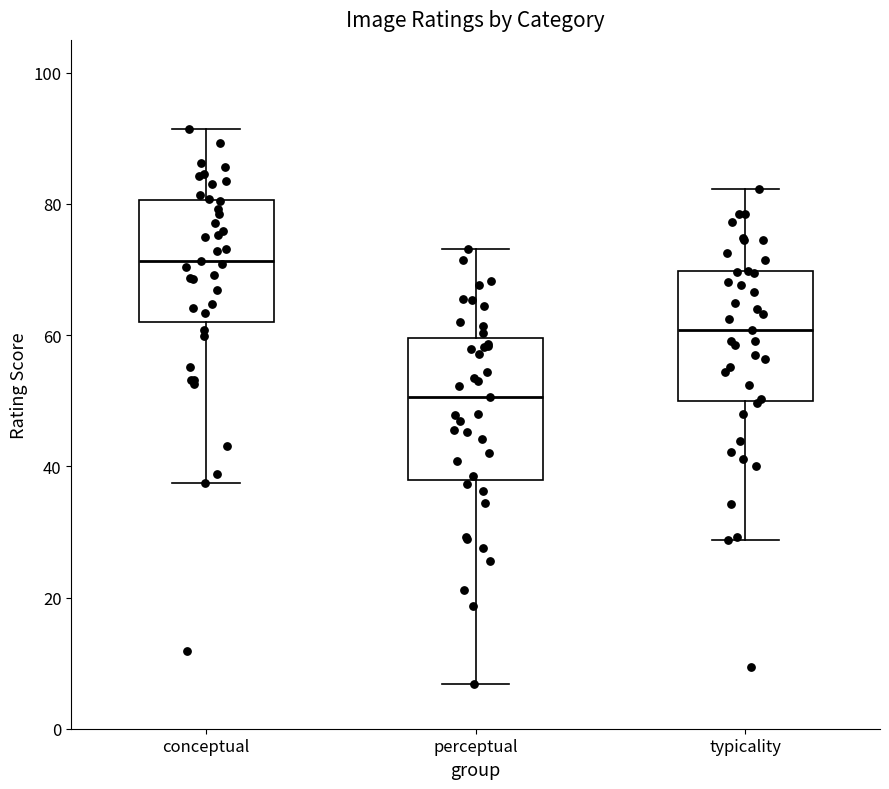

Where does the median line of the box for typicality sit on the y-axis? The values are not printed on the chart, so give them approximately, as read against the axis.

60